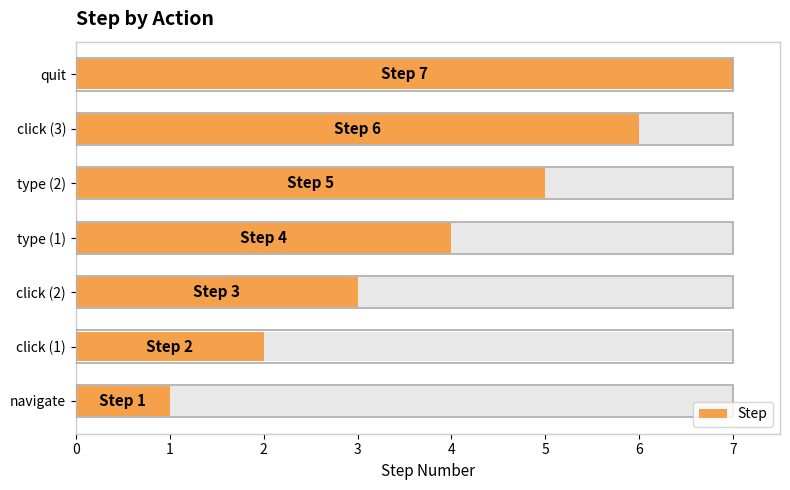

How many data points does each series have?

7